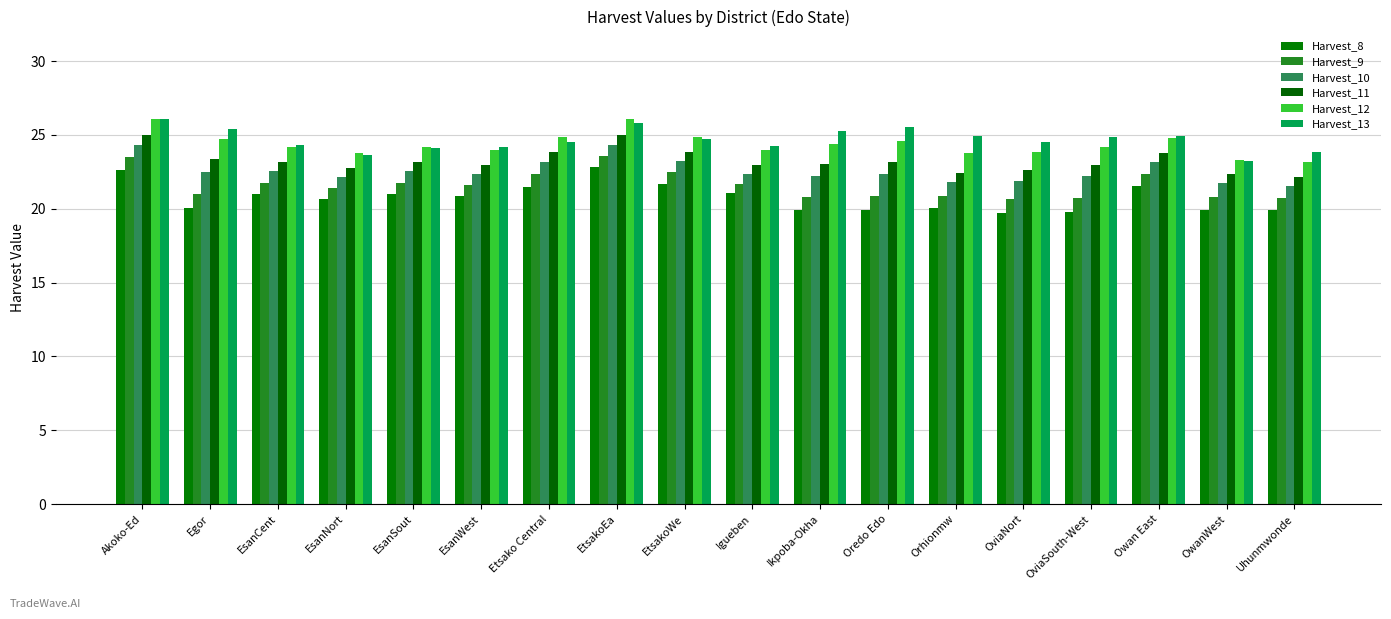

What position from the left is Ikpoba-Okha?

11